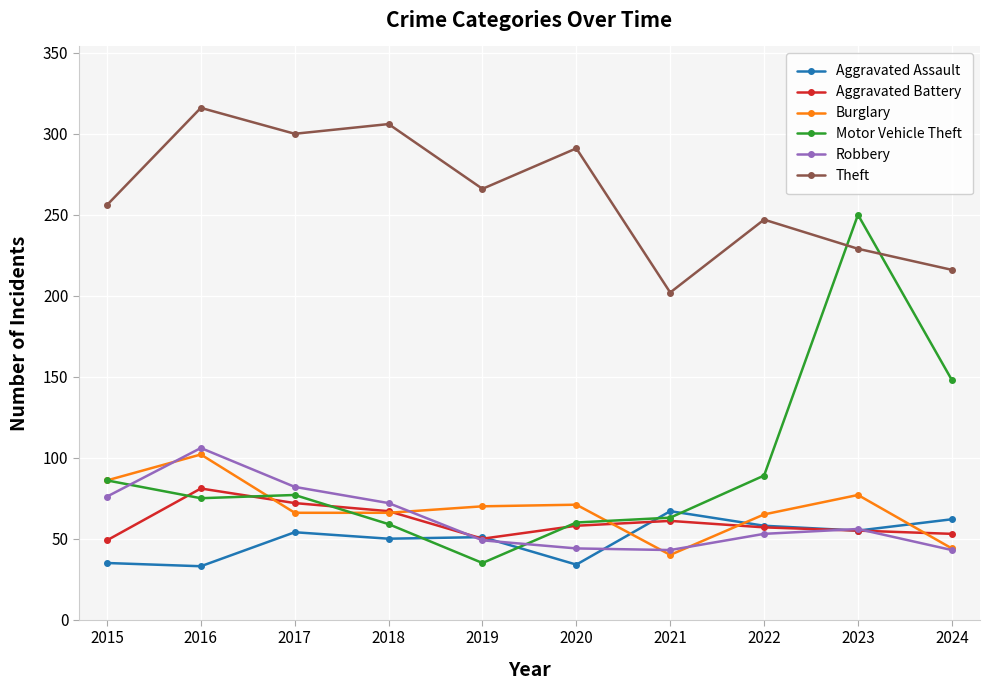

After their last crossing, which series has the higher values: Motor Vehicle Theft or Aggravated Assault?

Motor Vehicle Theft